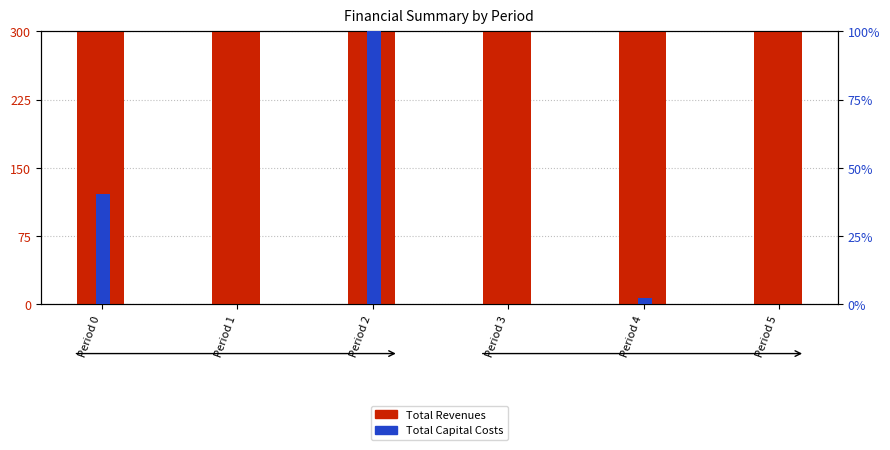

How many groups of bars are there?

6